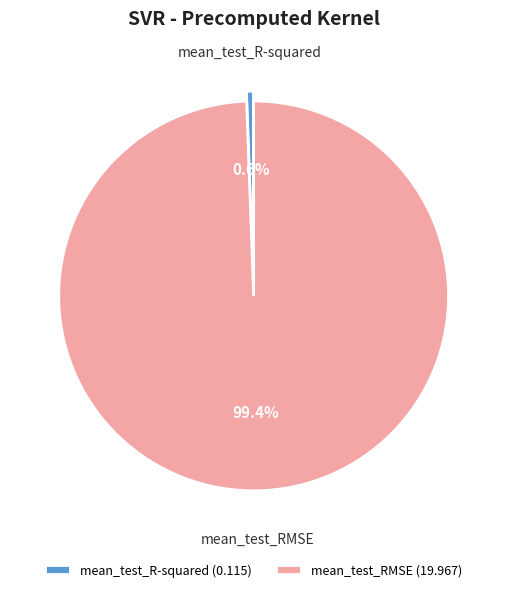

What is the largest slice in the pie chart?

mean_test_RMSE